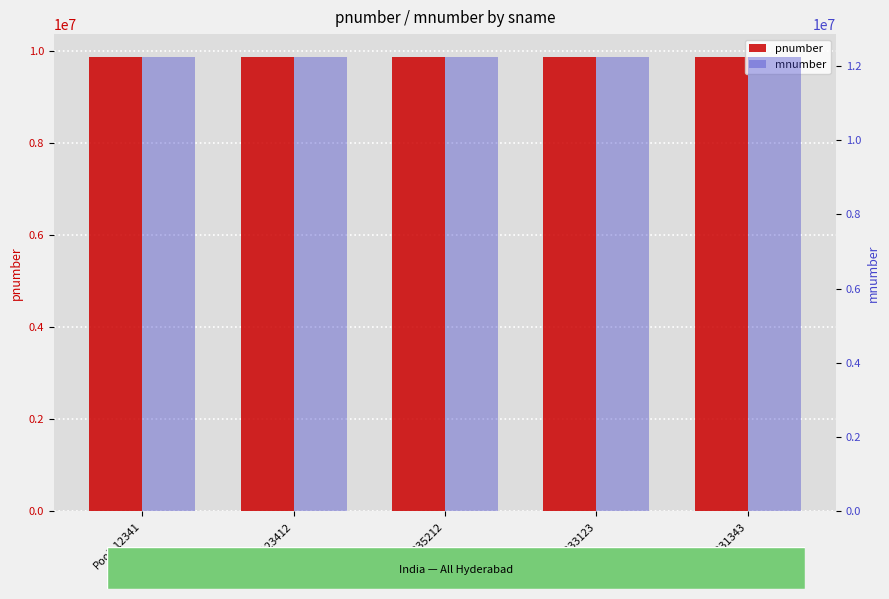

What are all the series names shown in the legend?

pnumber, mnumber